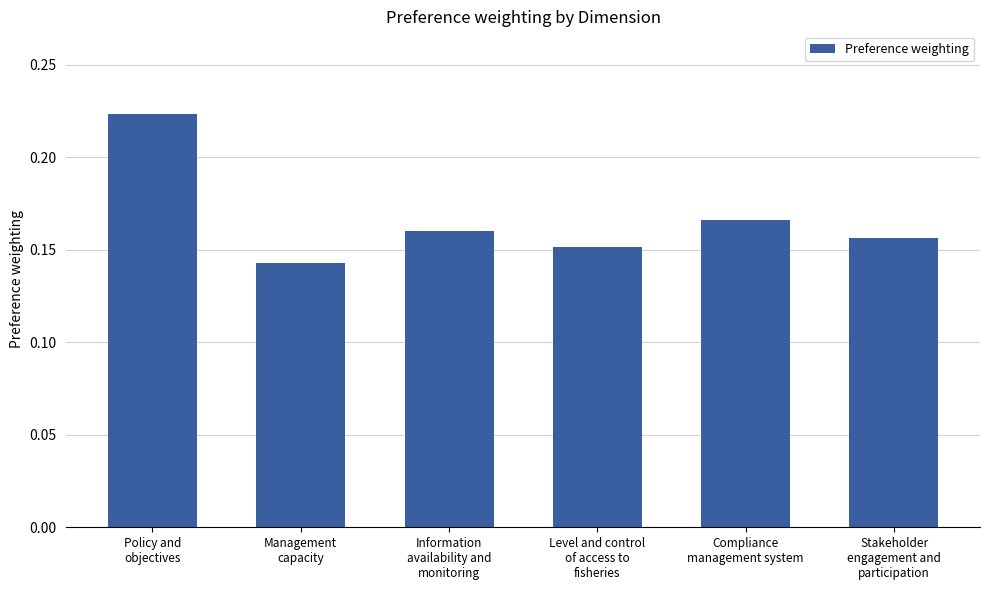

How many series are shown in this chart?

1